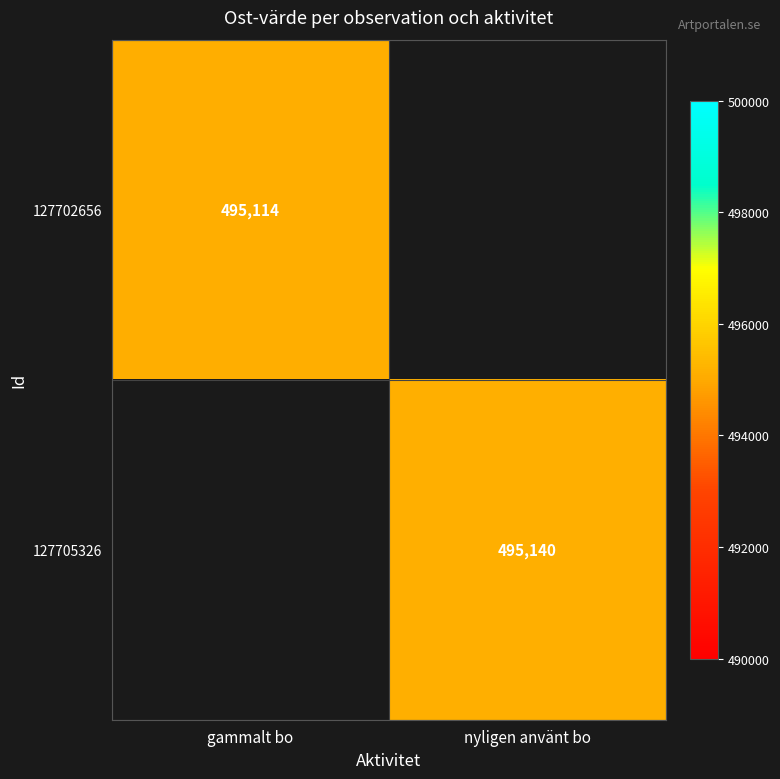

Is it true that 127705326 equals 673933 at nyligen använt bo?

False